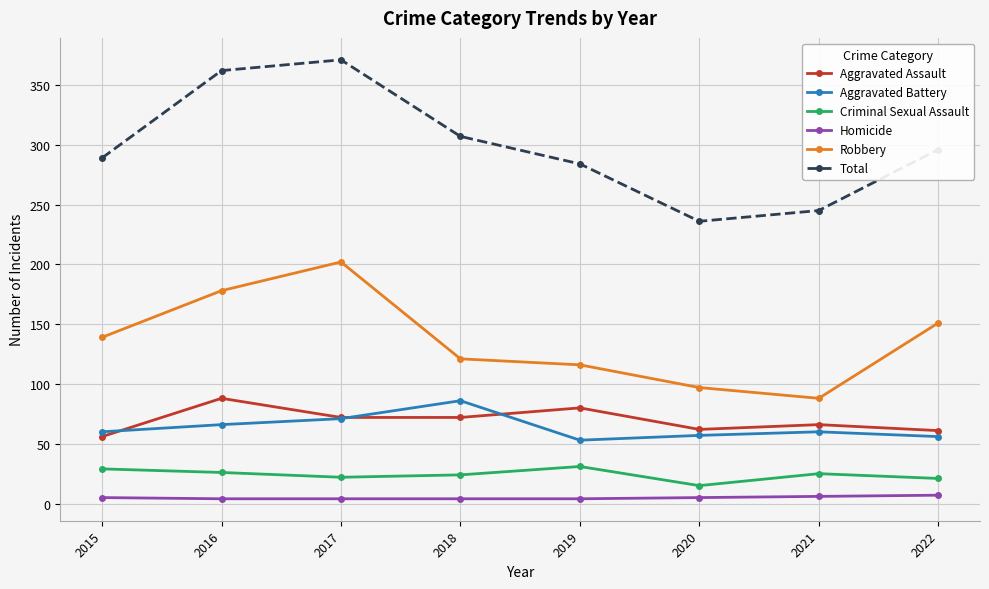

Between 2017 and 2022, which series saw the biggest shift?

Total